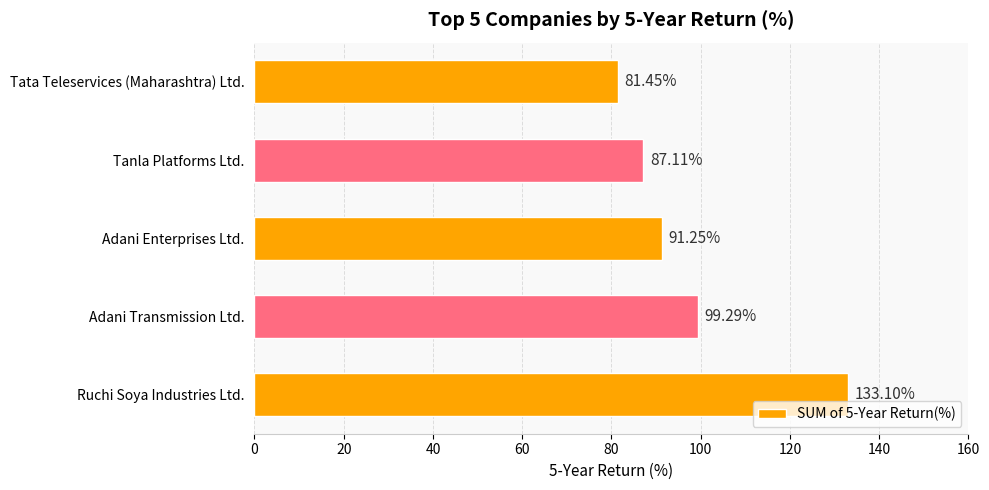

What is the change in value from Ruchi Soya Industries Ltd. to Adani Transmission Ltd.?

-33.8